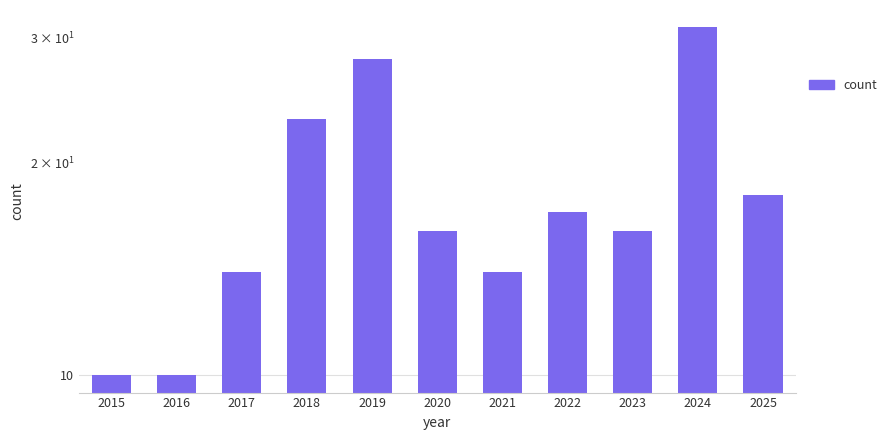

Does the chart contain any negative values?

No